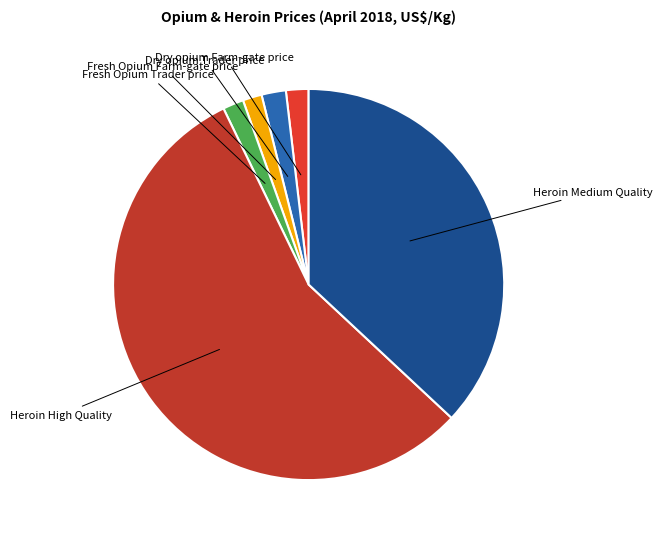

Is there any slice that represents more than half of the pie?

Yes